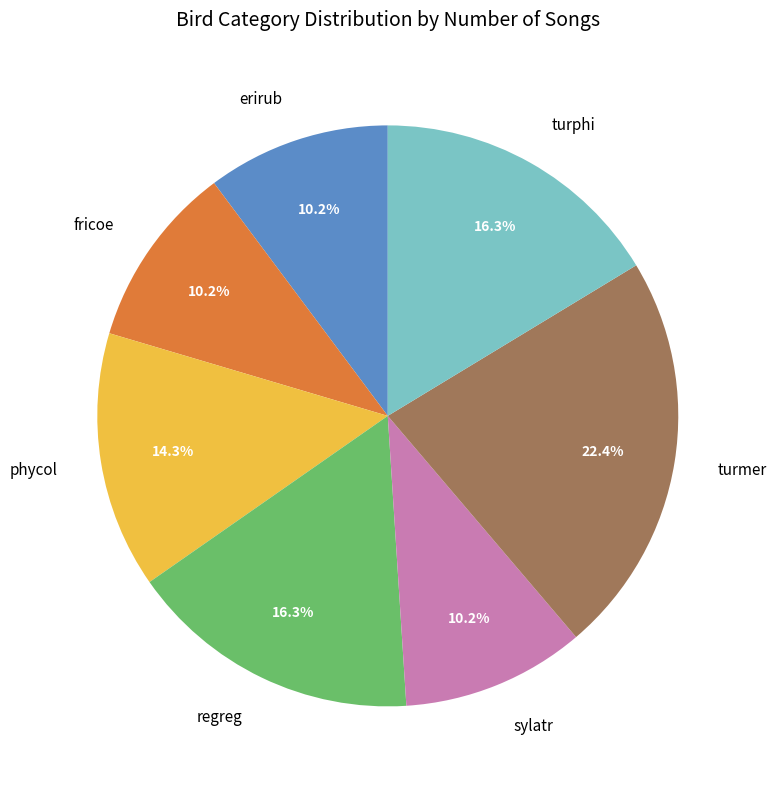

What percentage is the regreg slice, to the nearest percent?

16%